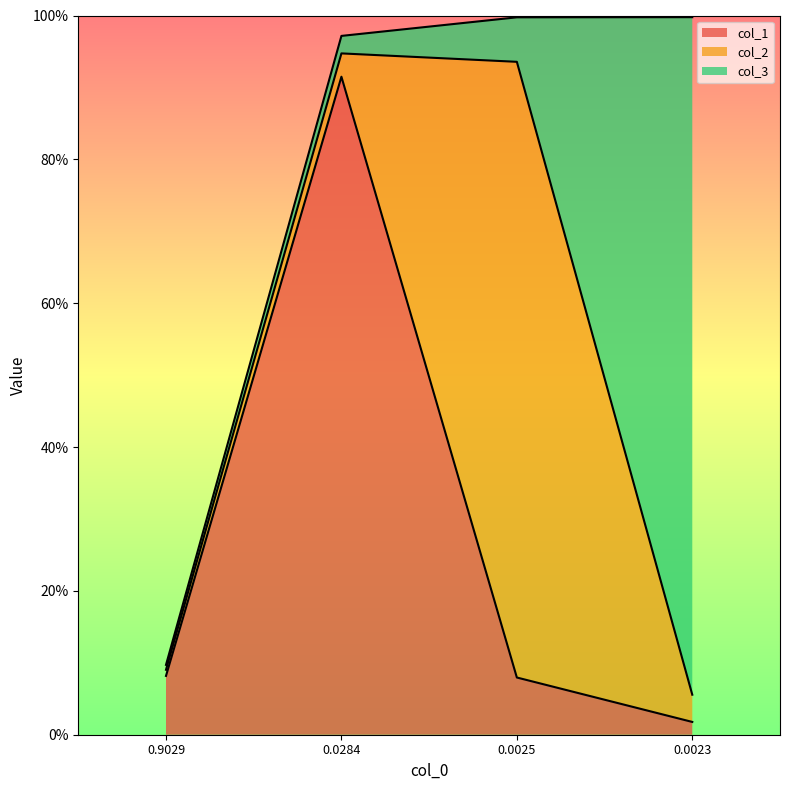

What is the label of the 3rd point from the left?

0.0025252525252525255